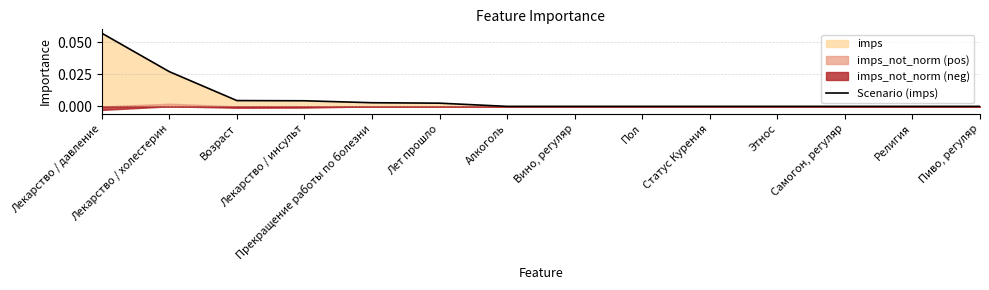

Rank the categories by value from lowest to highest.

Алкоголь, Вино, регуляр, Пол, Статус Курения, Этнос, Самогон, регуляр, Религия, Пиво, регуляр, Лет прошло, Прекращение работы по болезни, Лекарство / инсульт, Возраст, Лекарство / холестерин, Лекарство / давление